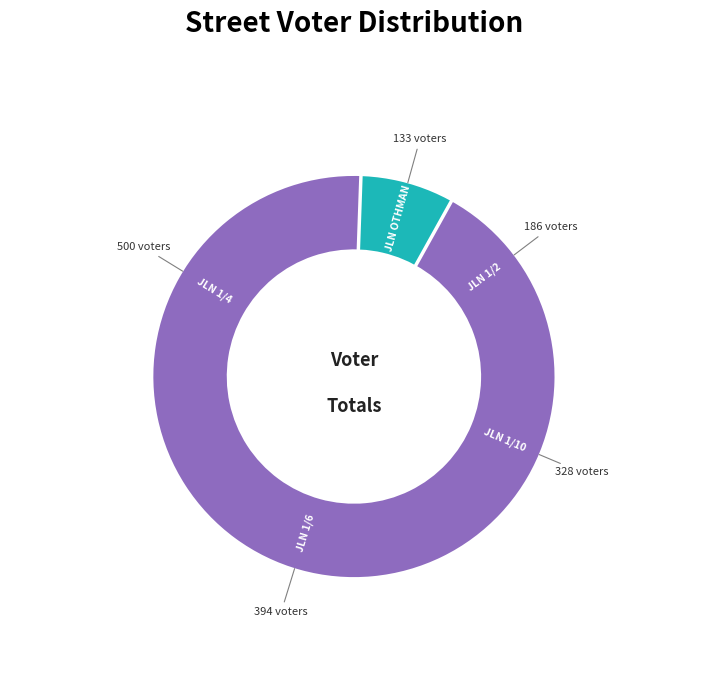

True or false: JLN 1/3 accounts for 1% of the total.

False